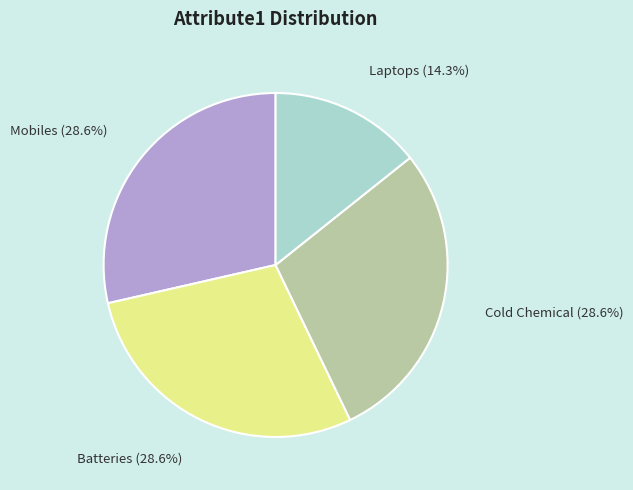

Which has a higher value, Laptops or Mobiles?

Mobiles